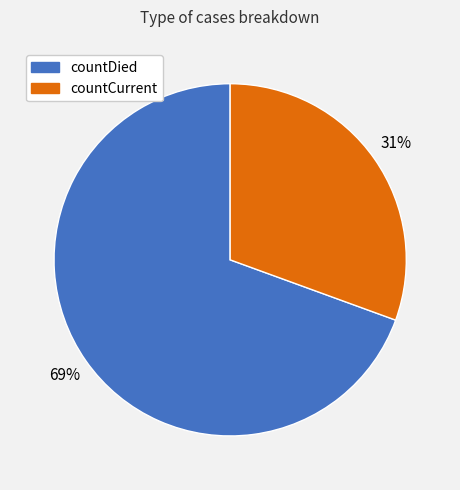

To the nearest percent, what is the average slice percentage?

50%